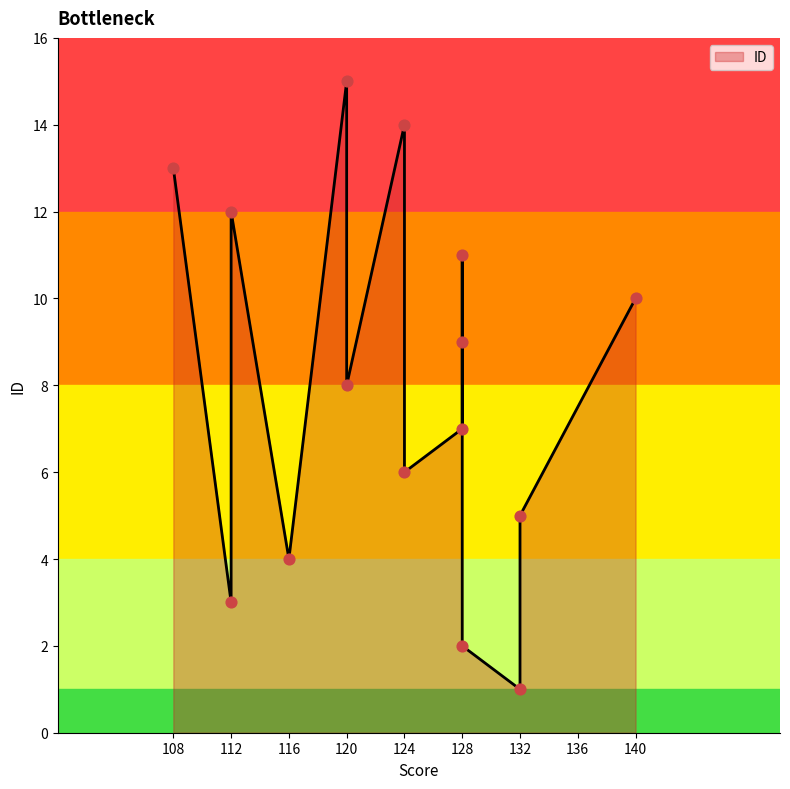

What is the change in value from 128 to 124?

-3